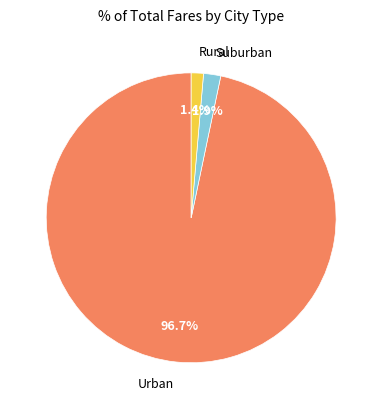

What portion of the pie excludes Suburban?

98.1%